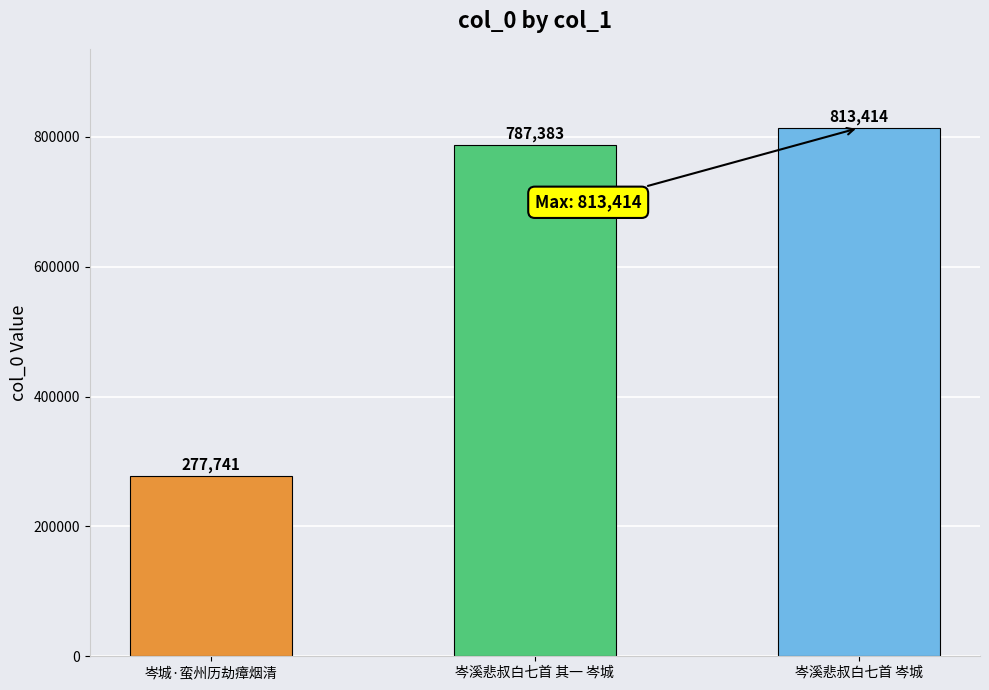

What is the sum of all values?

1878538